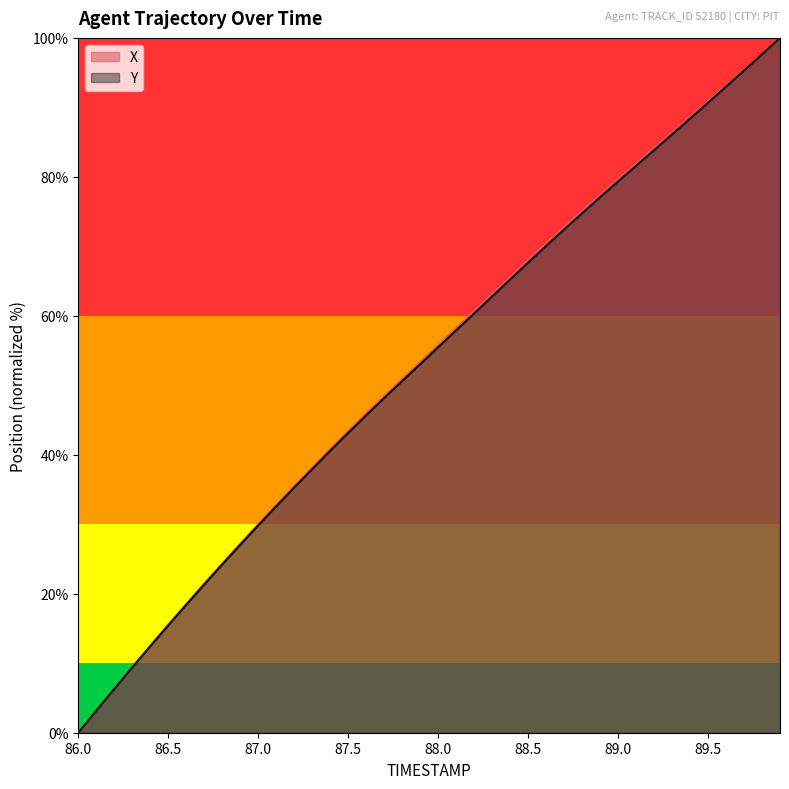

Reading right to left, extract all data points from this chart.

X: 89.9=100.0	89.8=97.7	89.7=95.4	89.6=93.2	89.5=90.9	89.4=88.6	89.3=86.4	89.2=84.1	89.1=81.9	89.0=79.6	88.9=77.4	88.8=75.1	88.7=72.8	88.6=70.4	88.5=68.0	88.4=65.5	88.3=63.1	88.2=60.7	88.1=58.2	88.0=55.8	87.9=53.3	87.8=50.9	87.7=48.4	87.6=46.0	87.5=43.4	87.4=40.8	87.3=38.1	87.2=35.5	87.1=32.8	87.0=30.0	86.9=27.2	86.8=24.3	86.7=21.5	86.6=18.5	86.5=15.6	86.4=12.5	86.3=9.5	86.2=6.3	86.1=3.2	86.0=0.0
Y: 89.9=100.0	89.8=97.6	89.7=95.3	89.6=93.0	89.5=90.7	89.4=88.4	89.3=86.1	89.2=83.8	89.1=81.6	89.0=79.3	88.9=77.1	88.8=74.8	88.7=72.4	88.6=70.1	88.5=67.7	88.4=65.2	88.3=62.8	88.2=60.3	88.1=57.9	88.0=55.5	87.9=53.0	87.8=50.6	87.7=48.2	87.6=45.7	87.5=43.1	87.4=40.6	87.3=37.9	87.2=35.3	87.1=32.6	87.0=29.8	86.9=27.0	86.8=24.2	86.7=21.3	86.6=18.4	86.5=15.4	86.4=12.4	86.3=9.4	86.2=6.3	86.1=3.2	86.0=0.0